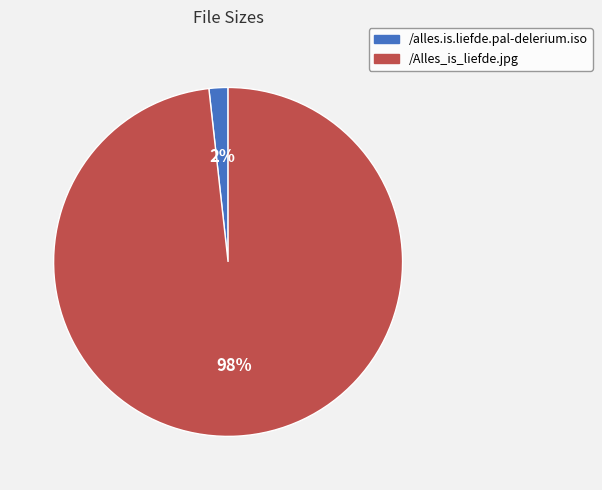

To the nearest percent, what is the average slice percentage?

50%